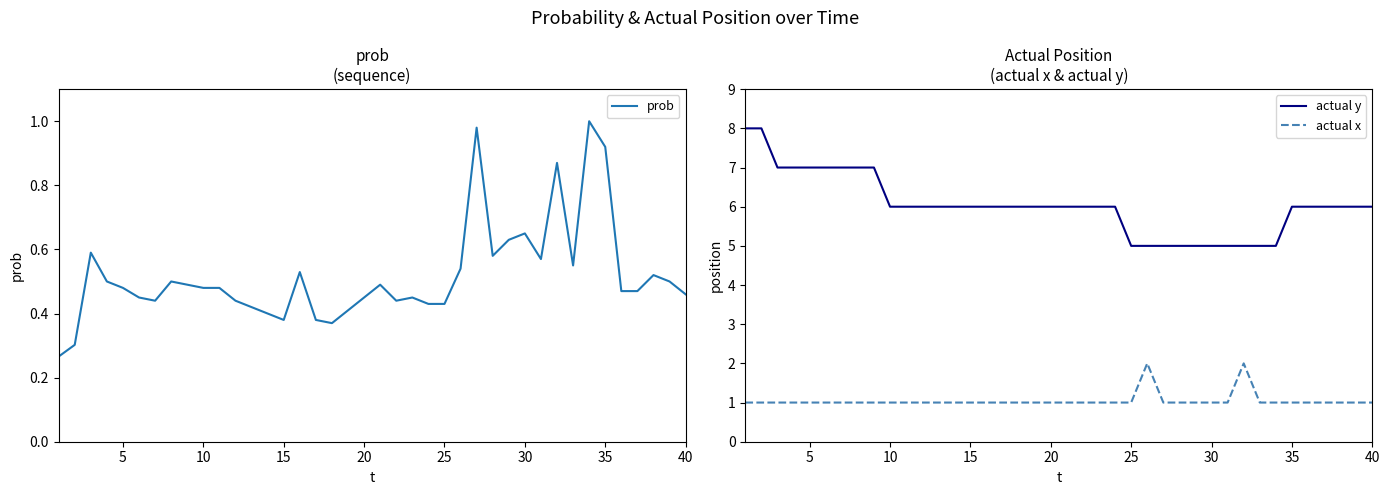

What is the average value of the actual x series?

1